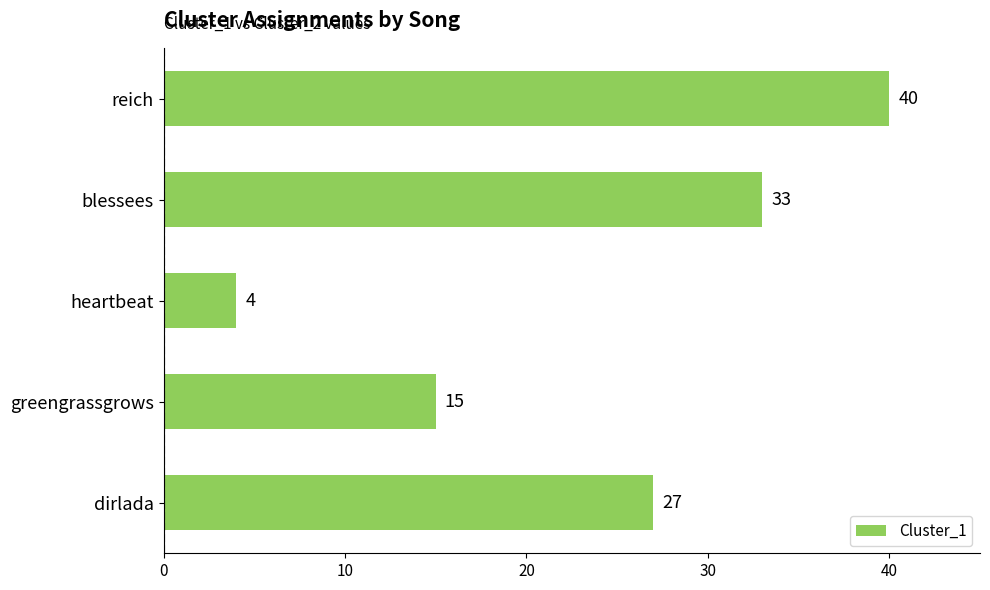

What is the change in value from greengrassgrows to reich?

+25